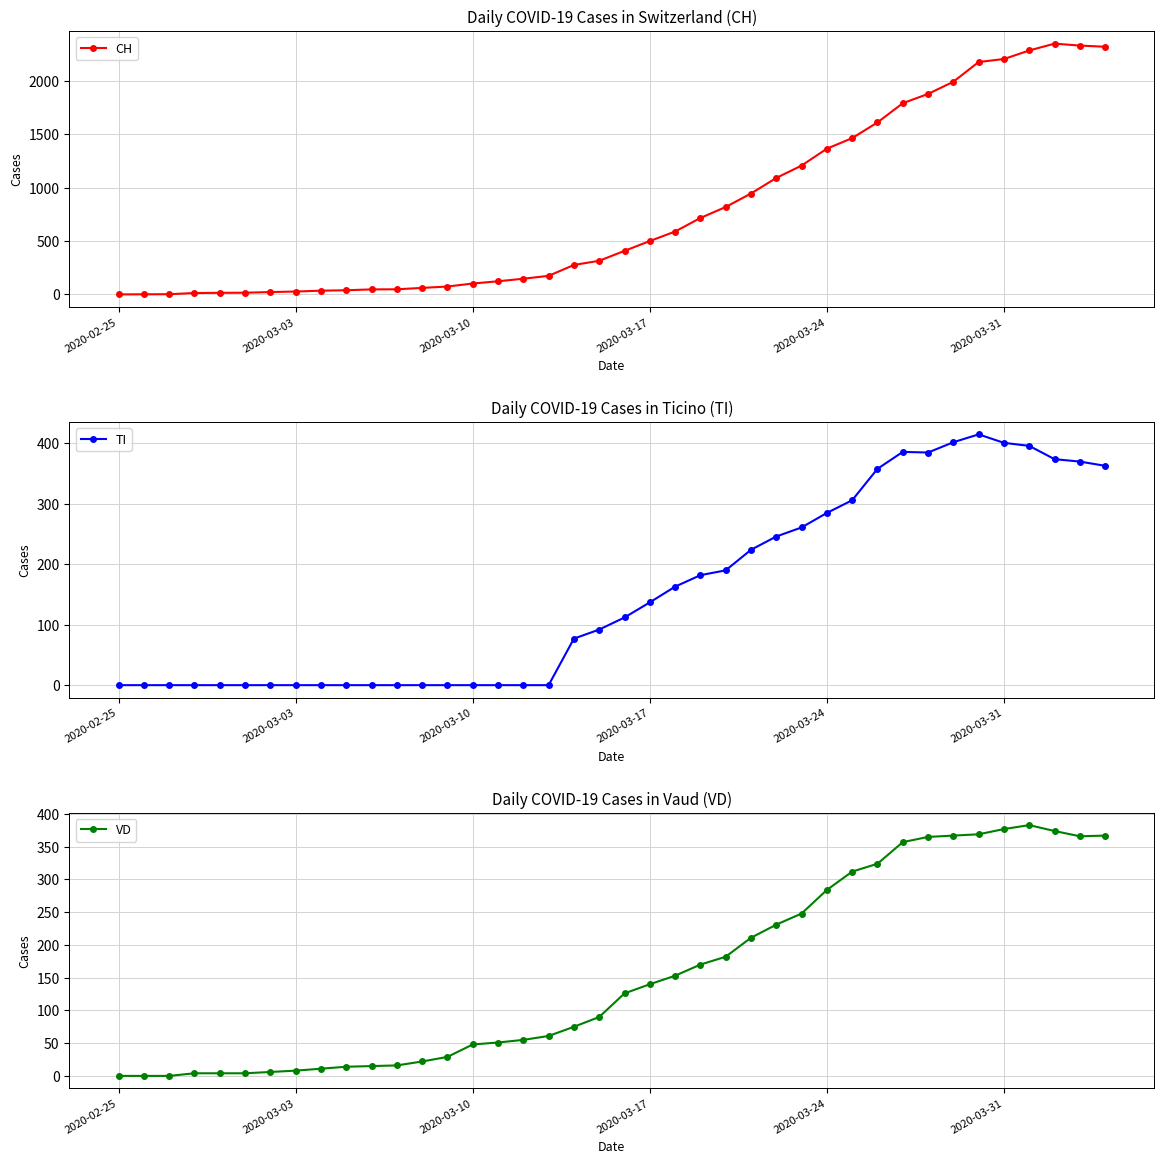

Is this an area chart (filled region under the line)?

No